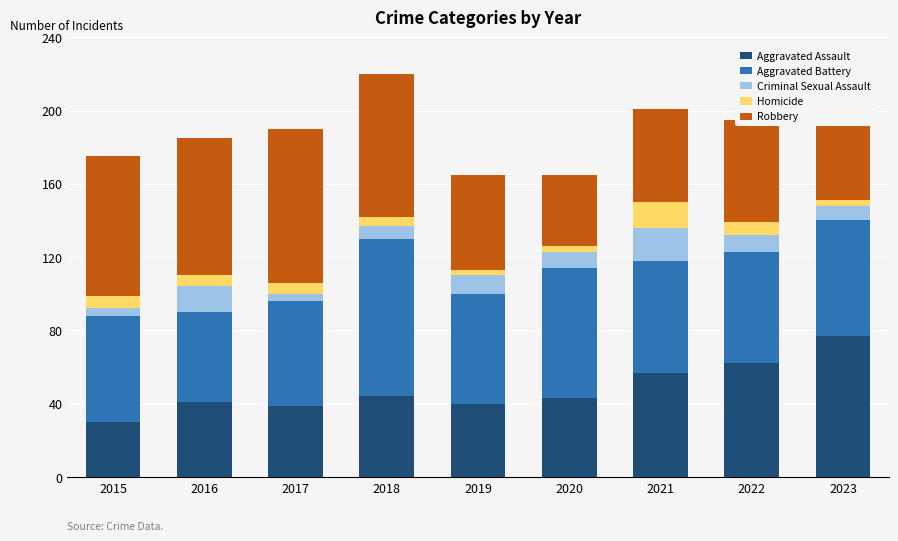

What is the total value across all series at 2016?

185